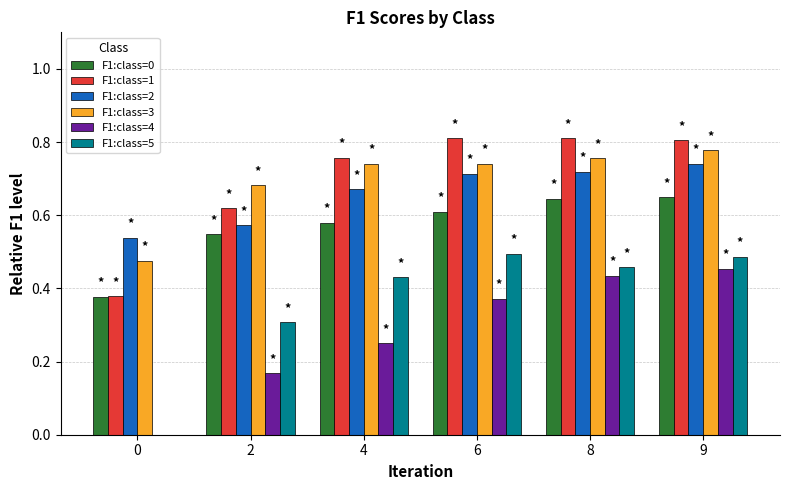

True or false: F1:class=0 has a value of 0.3 at 6.

False